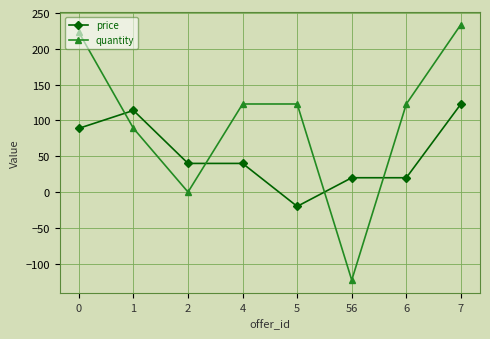

Reading left to right, transcribe all the data shown in this chart.

price: 0=89	1=114	2=40	4=40	5=-20	56=20	6=20	7=123
quantity: 0=223	1=89	2=0	4=123	5=123	56=-123	6=123	7=234